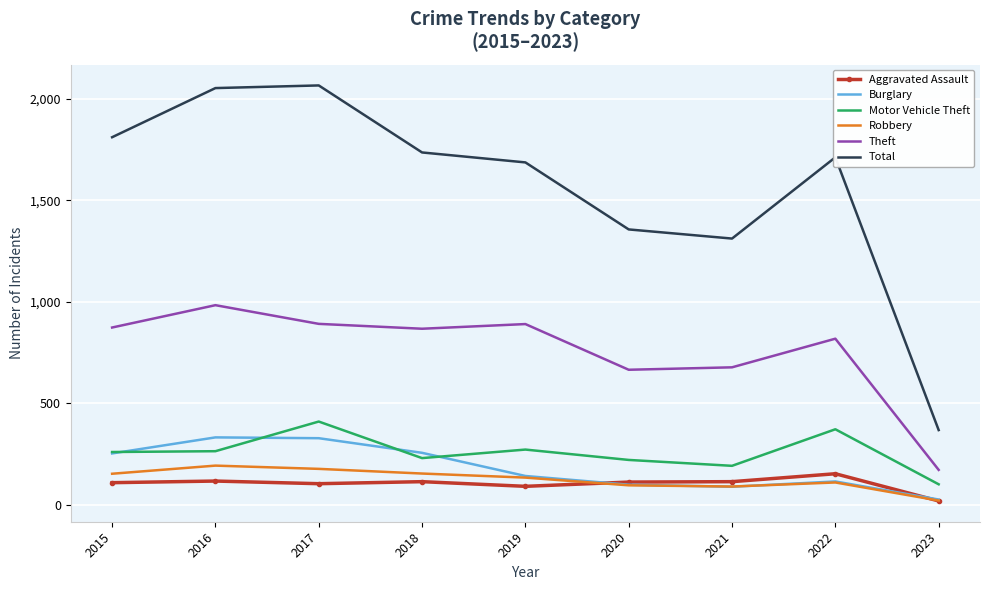

True or false: Robbery and Motor Vehicle Theft intersect in this chart.

False